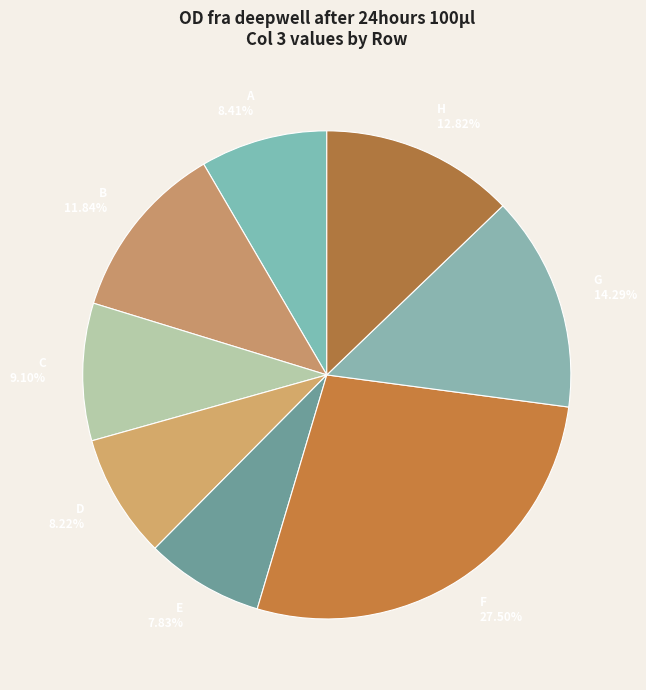

Between H and A, which is larger?

H